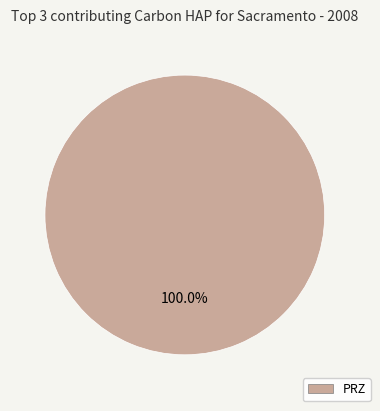

Is there a majority slice in this chart?

Yes